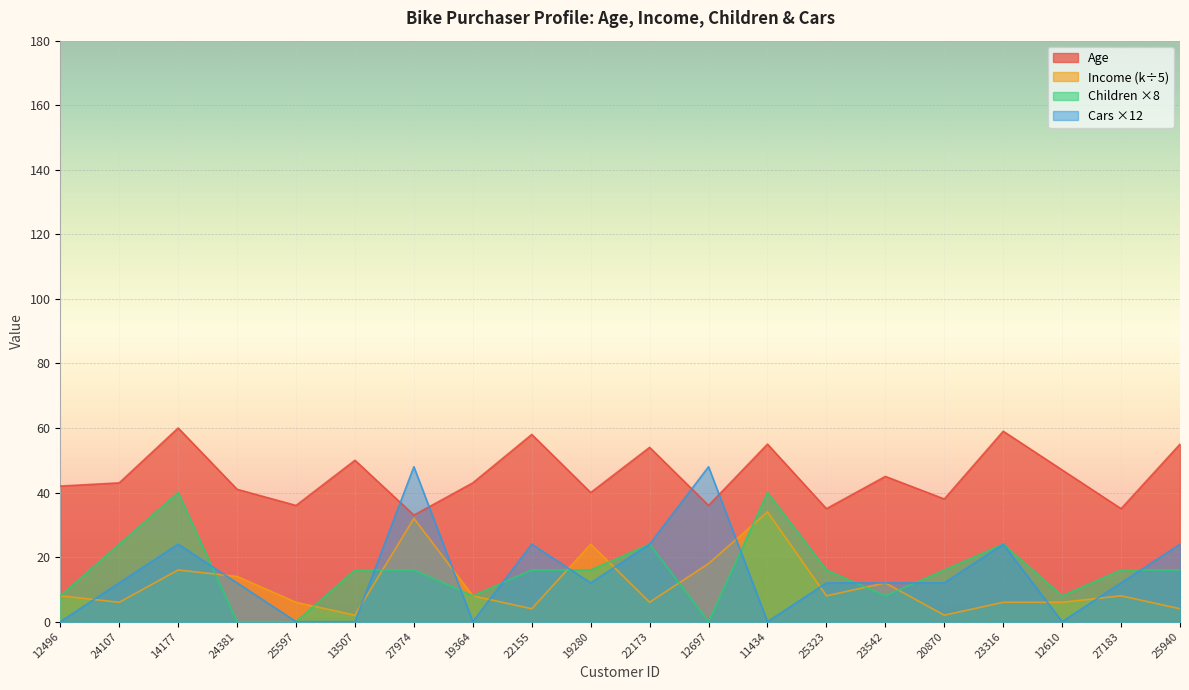

What is the sum of all Cars values?

300